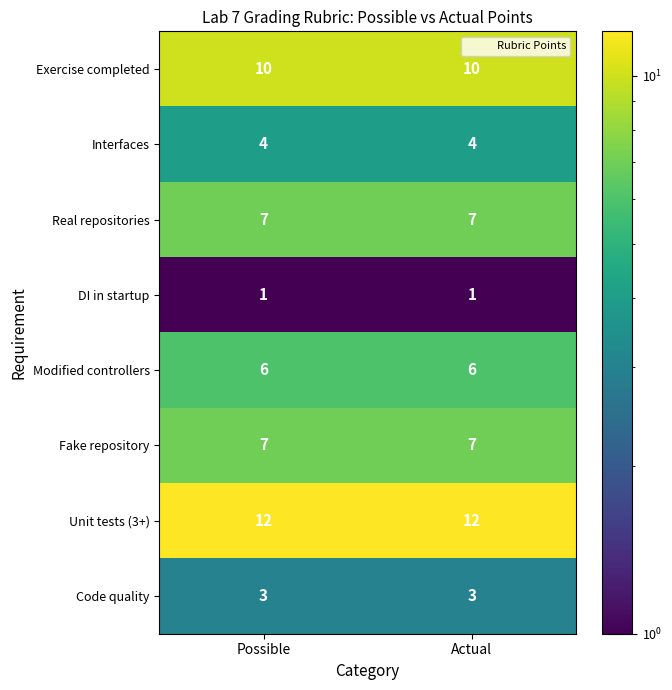

Read the Modified controllers value at Possible.

6